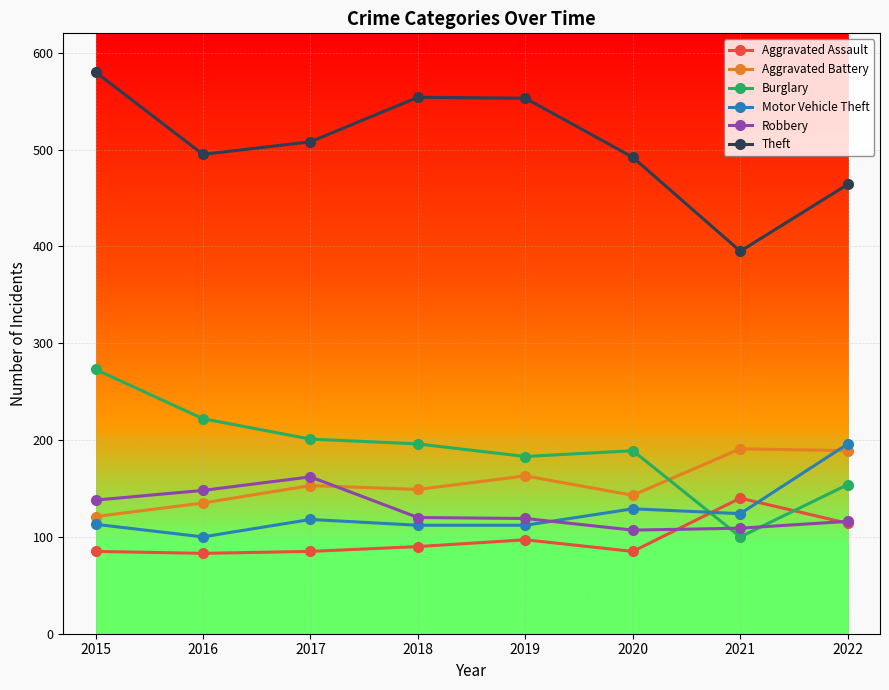

What is the difference between the maximum and minimum values in the Theft series?

185